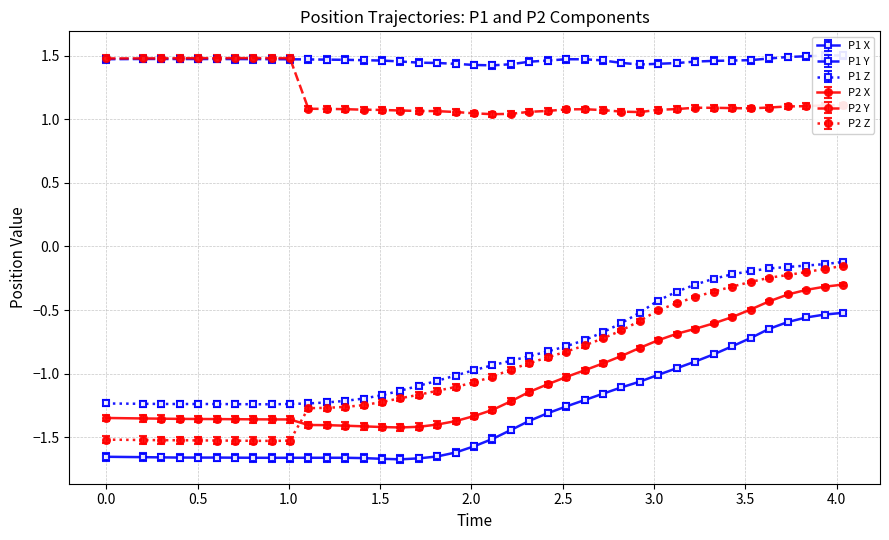

True or false: P2 Y and P1 Z cross at least once.

False